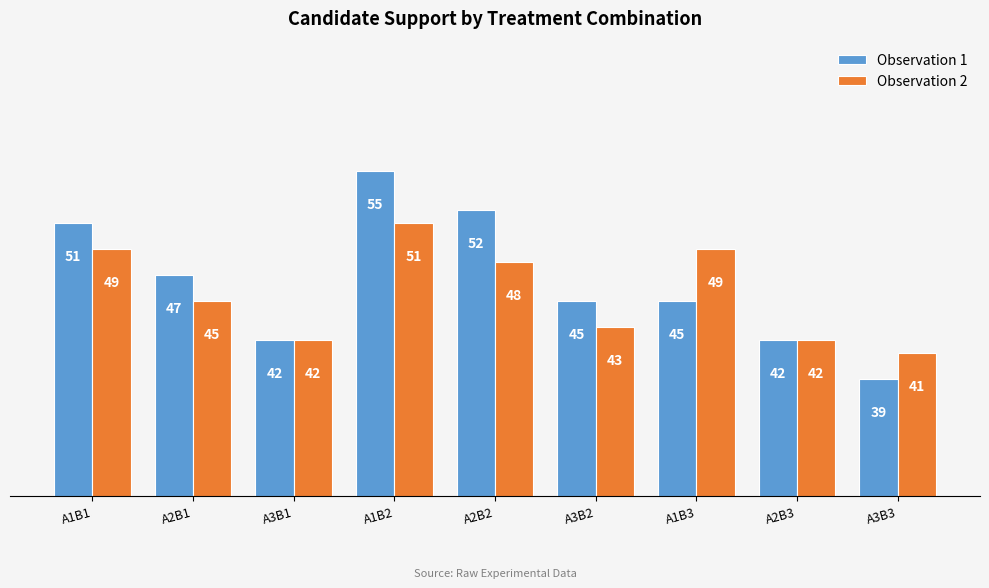

How many categories are shown in the chart?

9